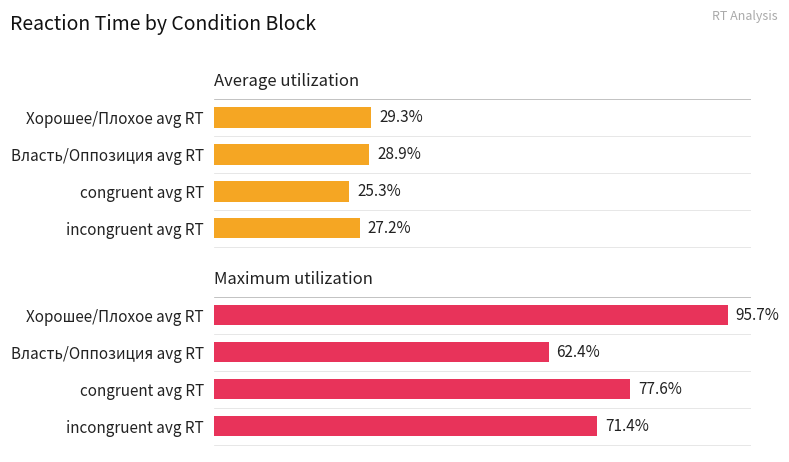

Rank the series at Хорошее/Плохое avg RT from lowest to highest value.

Average utilization, Maximum utilization